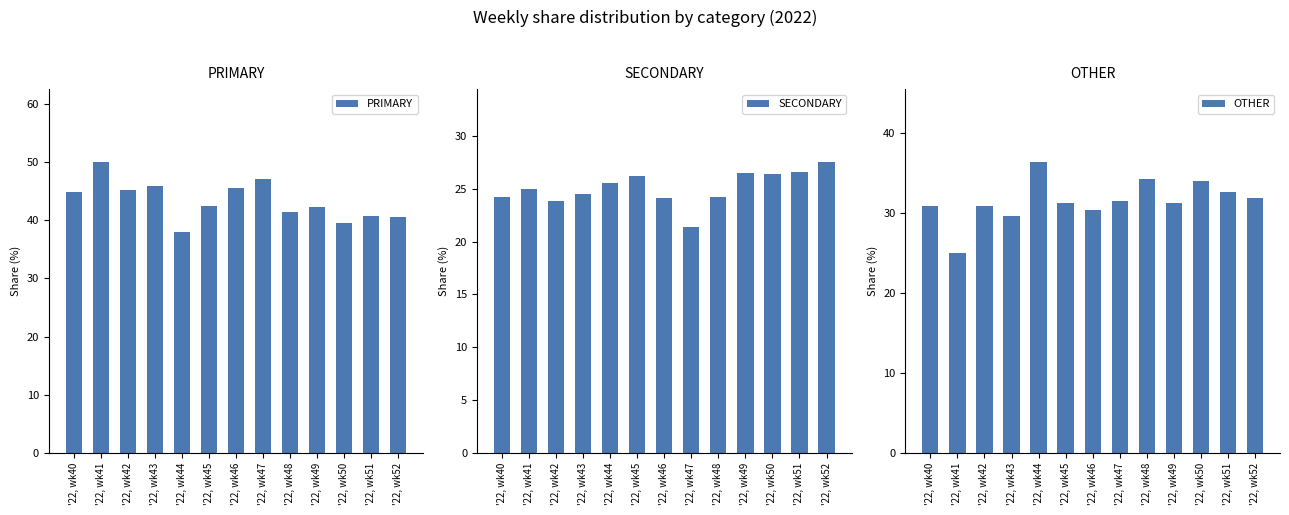

Rank the categories by OTHER value from lowest to highest.

'22, wk41, '22, wk43, '22, wk46, '22, wk40, '22, wk42, '22, wk49, '22, wk45, '22, wk47, '22, wk52, '22, wk51, '22, wk50, '22, wk48, '22, wk44